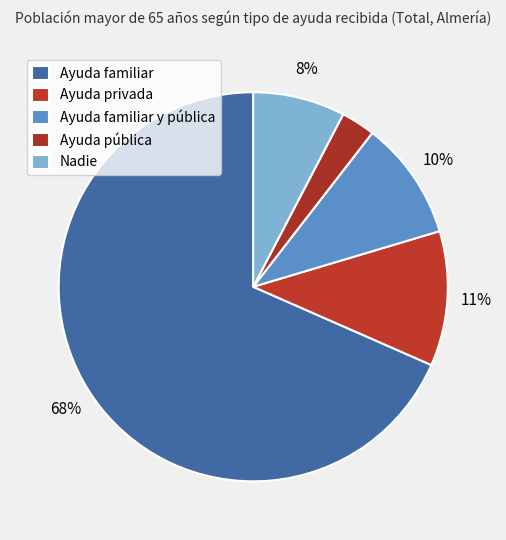

Rank the categories by value from highest to lowest.

Ayuda familiar, Ayuda privada, Ayuda familiar y pública, Nadie, Ayuda pública